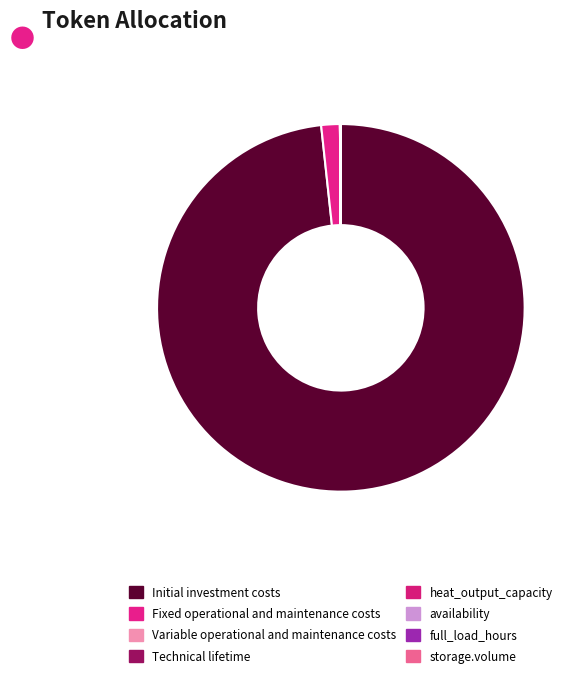

How many segments does this pie chart have?

8